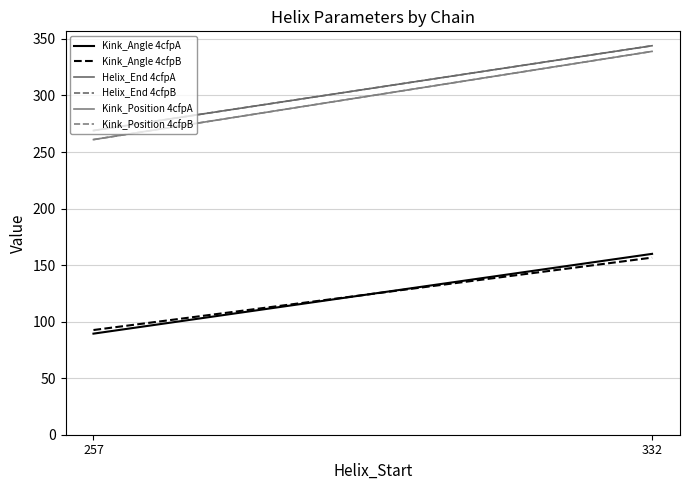

What value does the Kink_Position 4cfpA series have at 332?

339.0